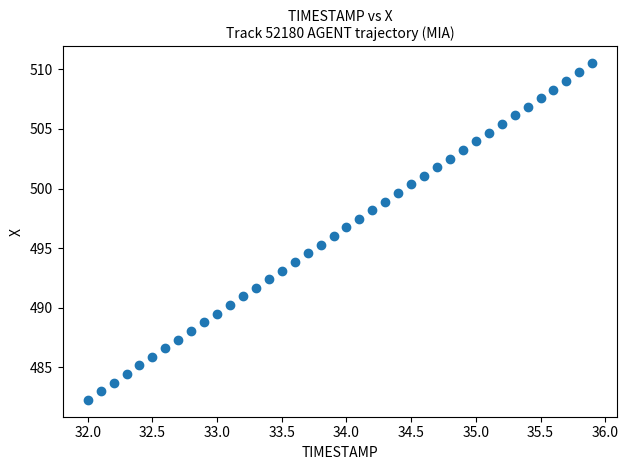

What is the range of Y values (max minus min)?

28.2